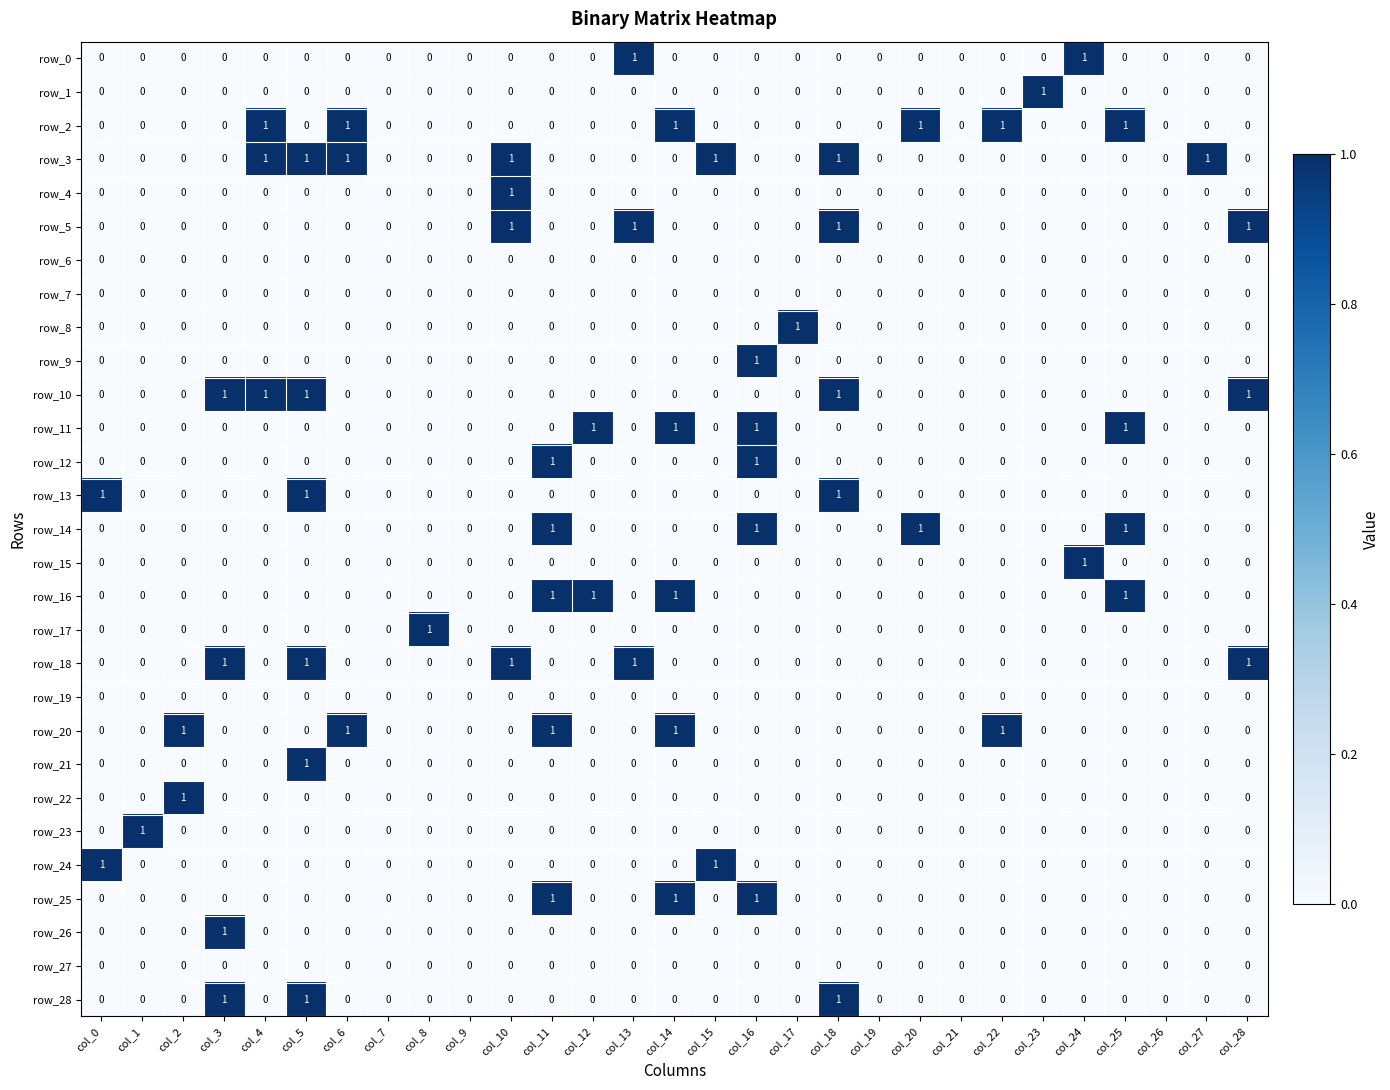

Which series has the largest total across all categories?

row_3